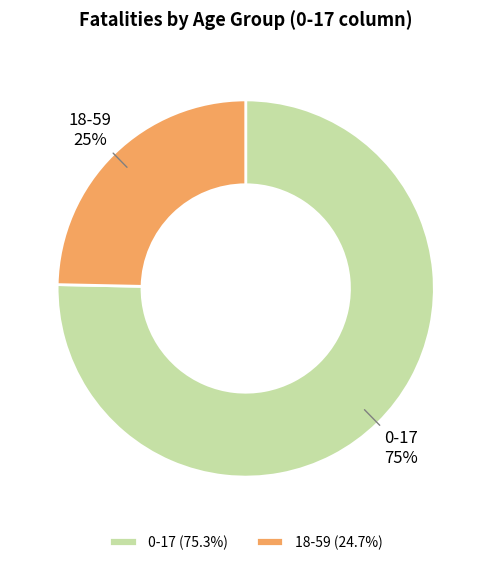

How many segments does this pie chart have?

2